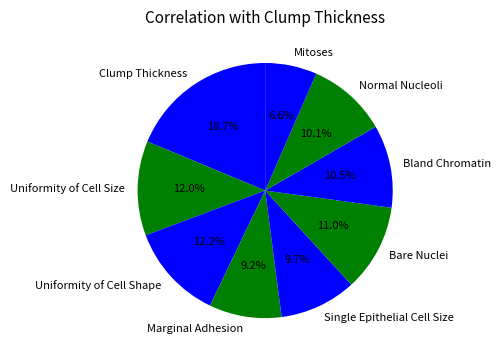

How many segments does this pie chart have?

9